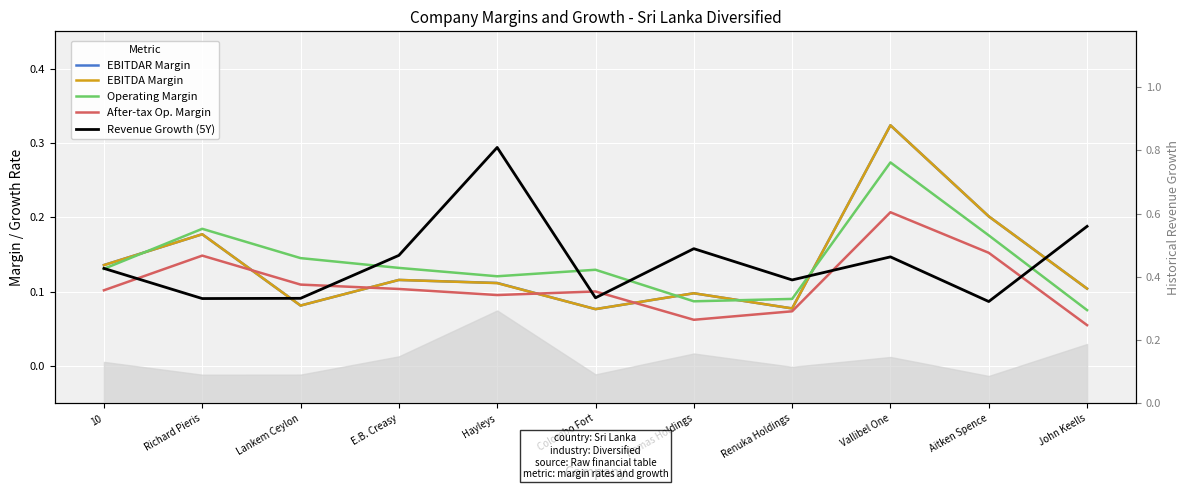

At which category is the sum across all series the highest?

Vallibel One